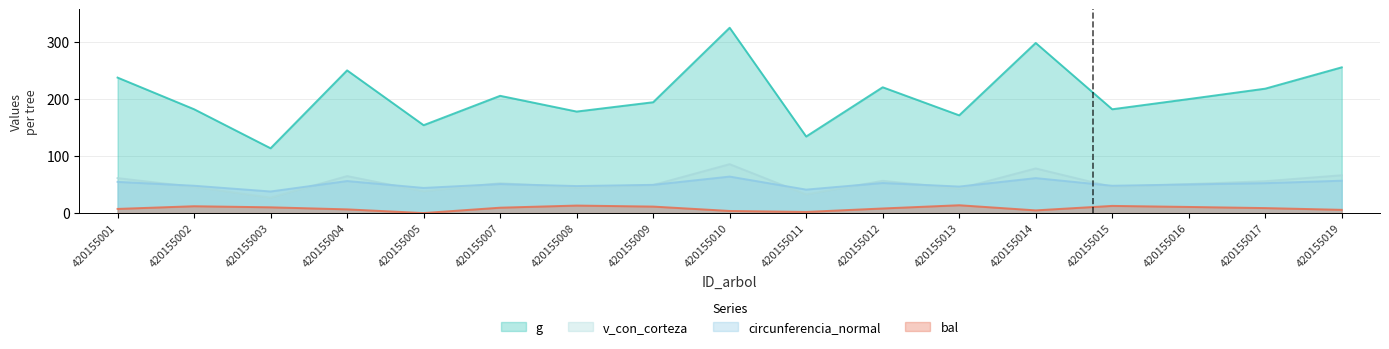

Reading left to right, transcribe all the data shown in this chart.

g: 237.1	181.7	113.4	249.8	153.8	205.2	177.7	194.0	324.4	134.0	220.2	171.1	297.8	181.7	199.5	217.7	255.1
bal: 7.2	11.9	10.1	6.5	0.0	9.4	13.1	11.3	3.7	2.0	8.0	13.7	4.7	12.5	10.7	8.7	5.6
circunferencia_normal: 54.6	47.8	37.8	56.0	44.0	50.8	47.2	49.4	63.8	41.0	52.6	46.4	61.2	47.8	50.1	52.3	56.6
v_con_corteza: 61.2	45.7	26.9	64.7	38.0	52.3	44.6	49.1	85.6	32.6	56.4	42.8	78.1	45.7	50.7	55.8	66.2